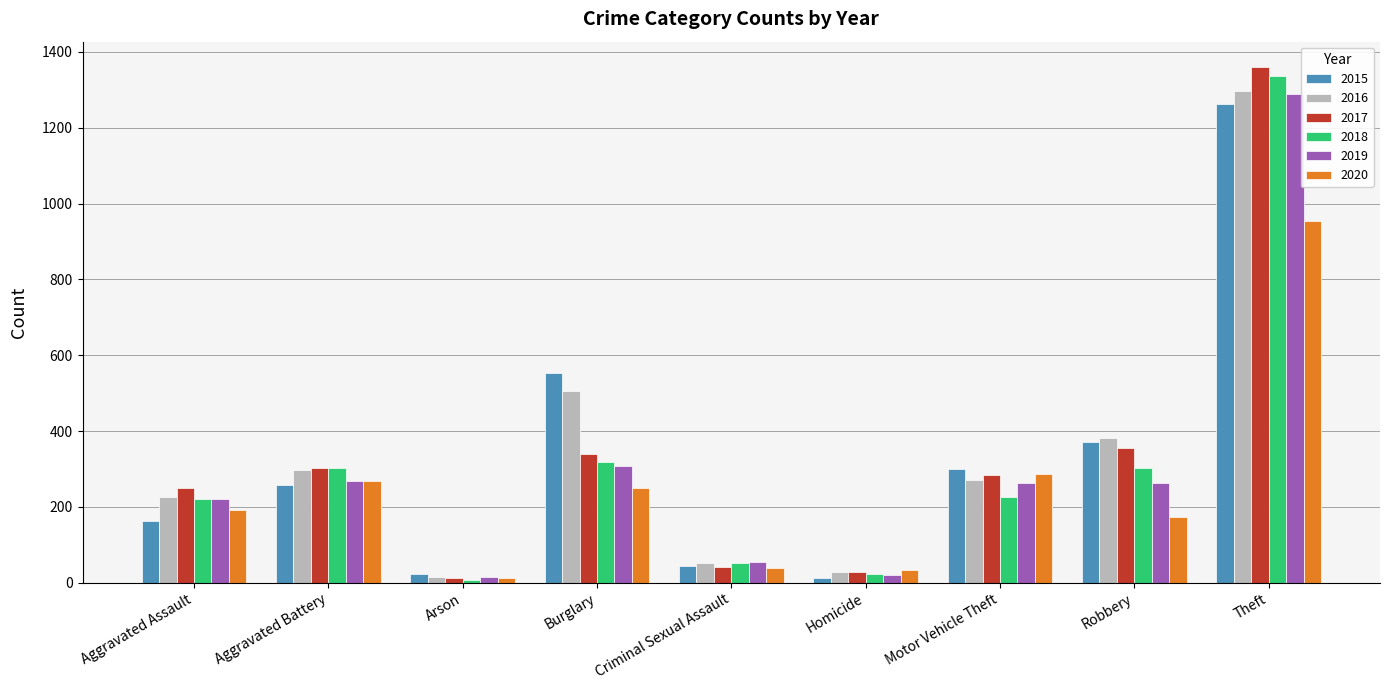

What is the total value across all series at Theft?

7498